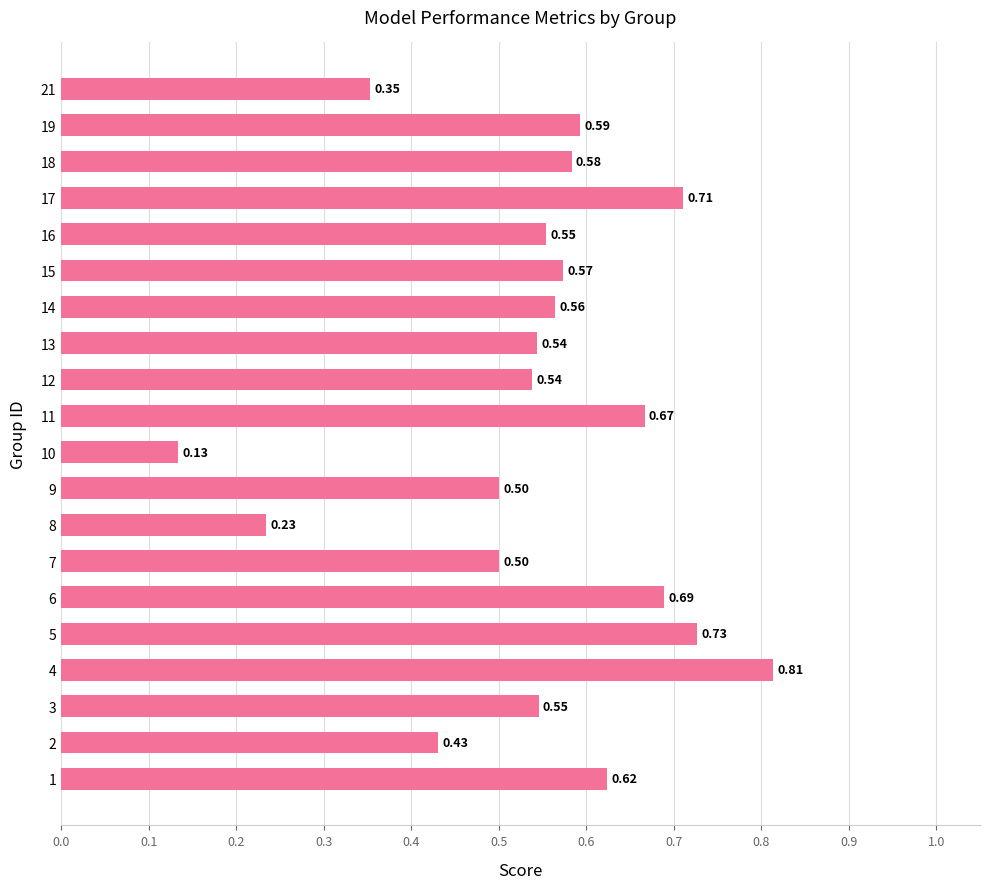

What is the average value?

0.5